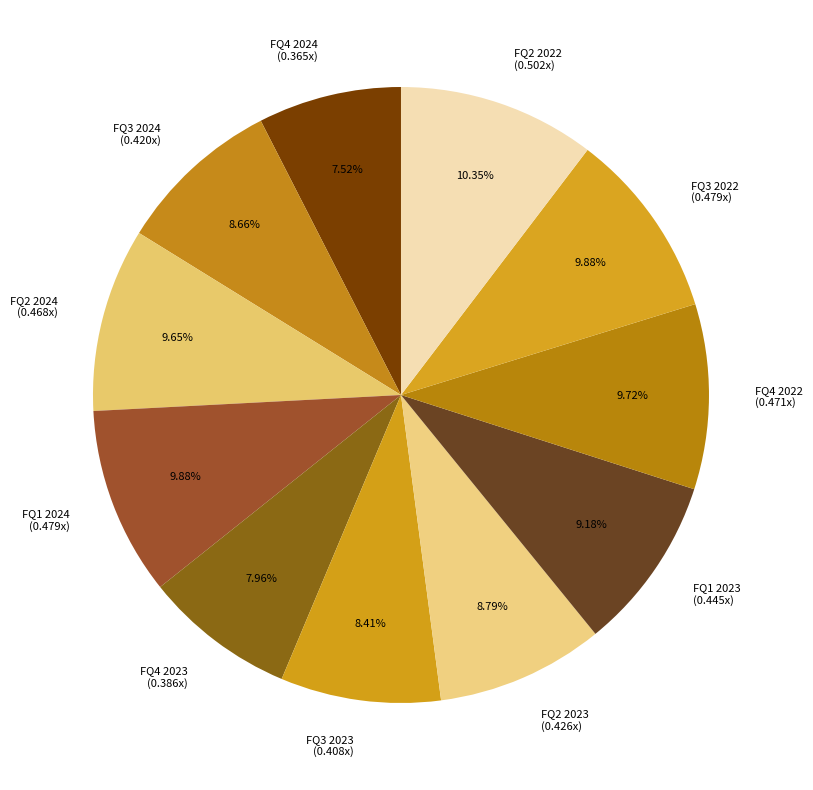

Does any single category account for the majority?

No